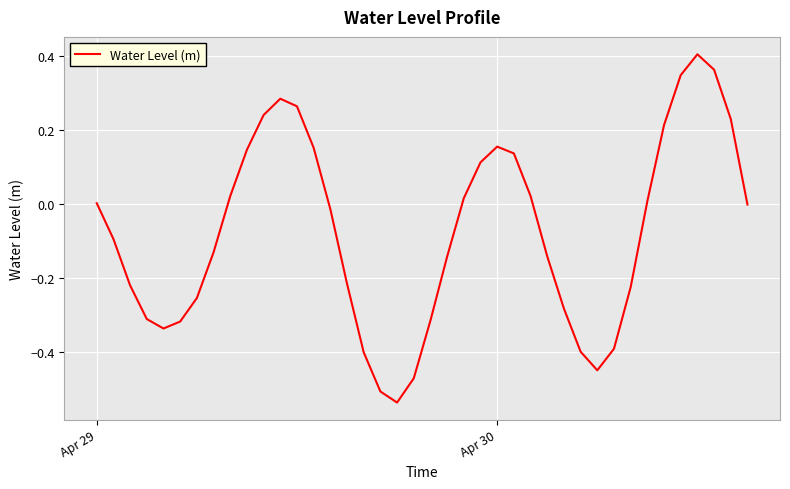

What is the difference between the maximum and minimum values?

0.9